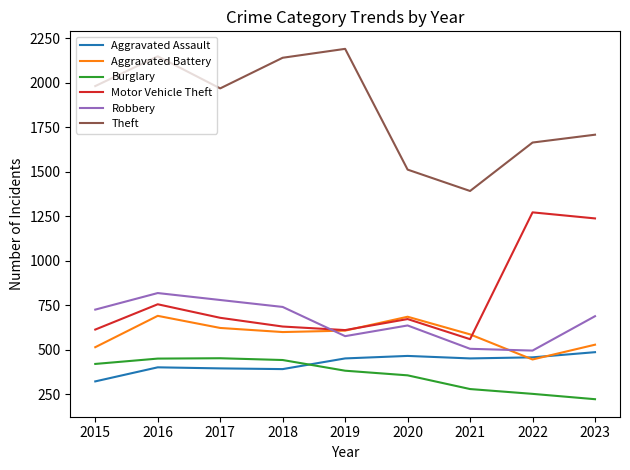

True or false: Robbery has a value of 506 at 2021.

True